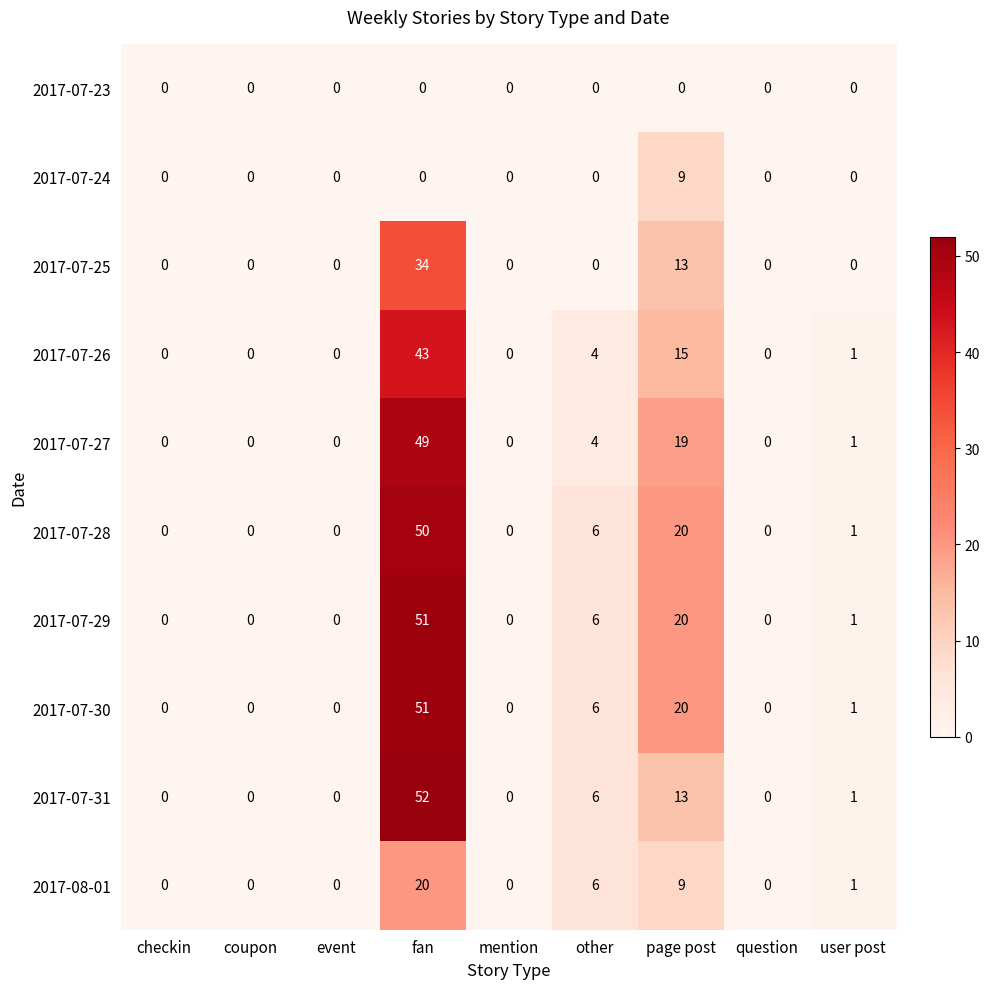

At which category is the sum across all series the highest?

fan